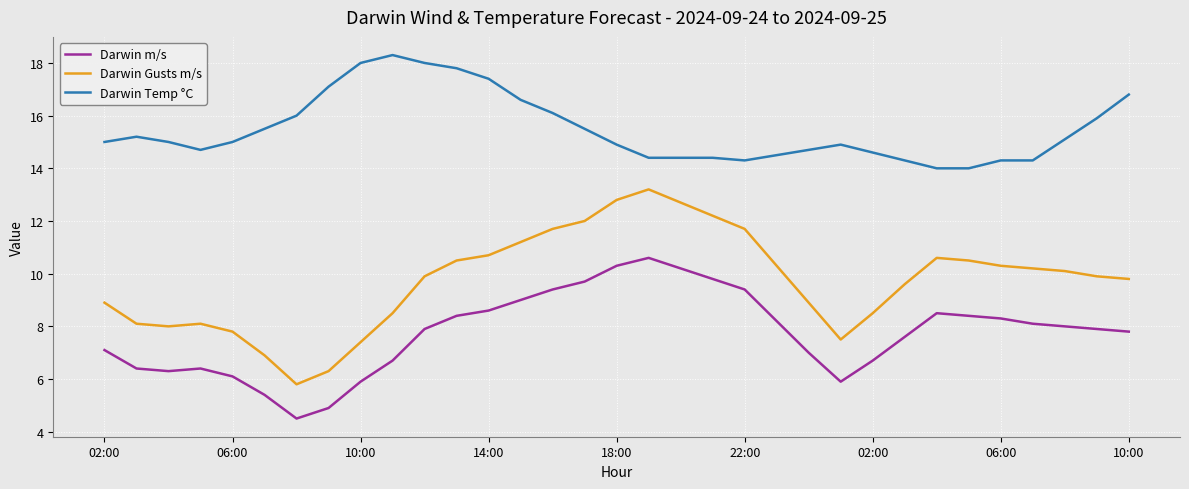

What is the greatest value displayed?

18.3